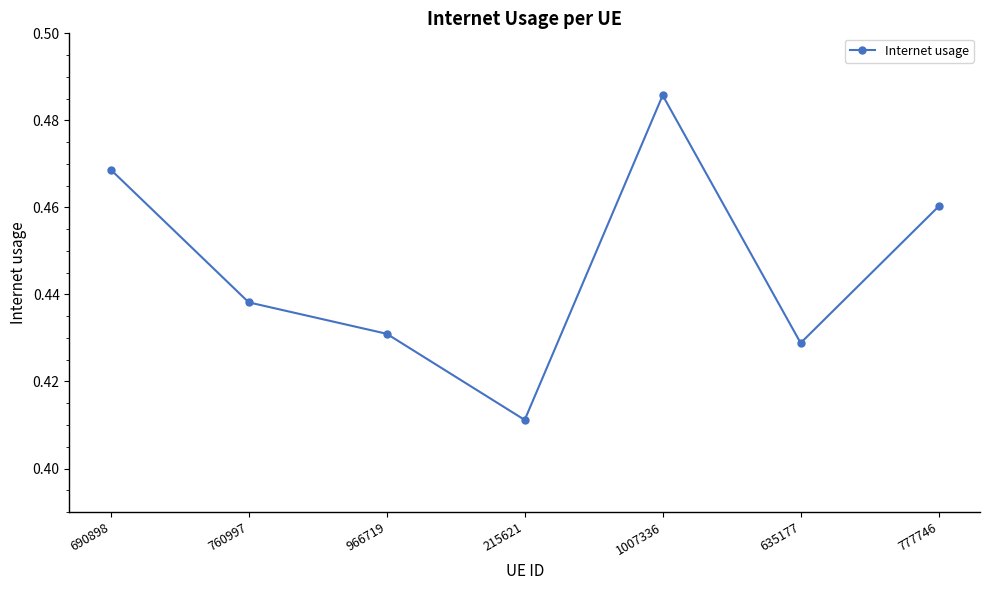

Which label corresponds to the smallest value in the chart?

215621